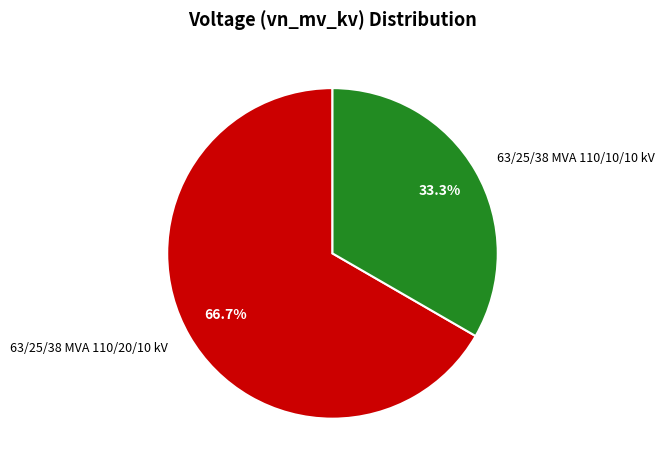

Is 63/25/38 MVA 110/10/10 kV the majority of the pie?

No